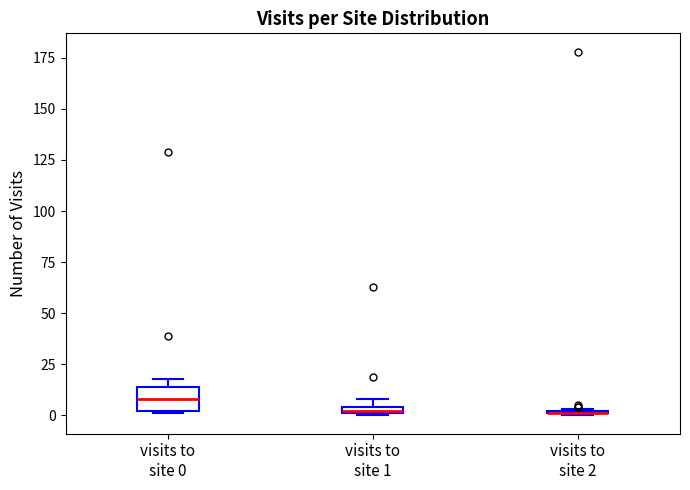

Comparing the boxes themselves (not the whiskers), which one is the tallest?

visits to site 0